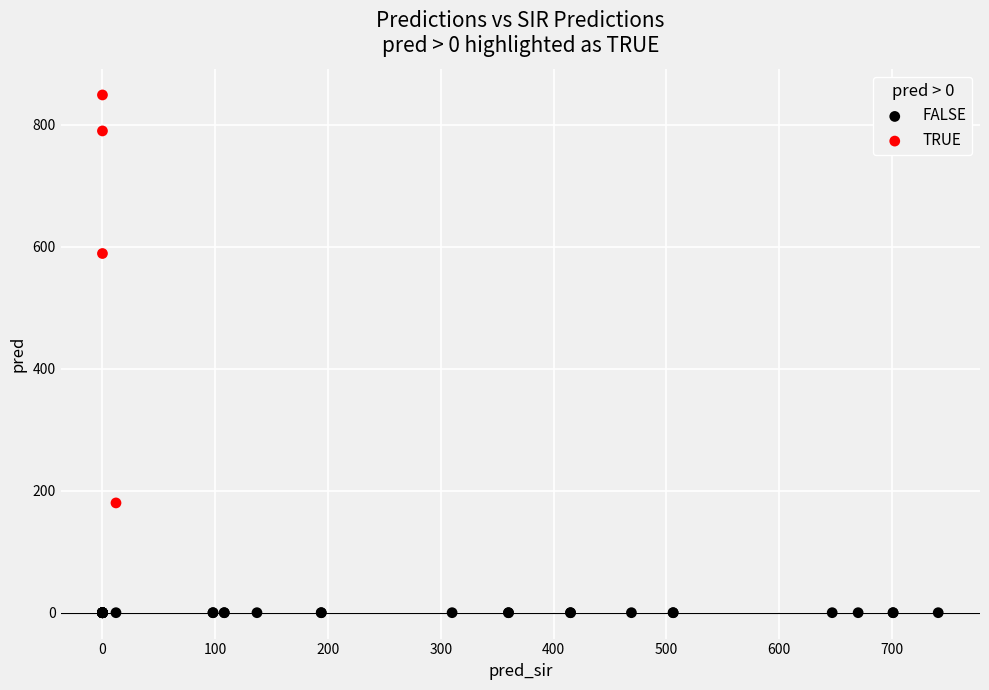

Which series contains the lowest Y value?

FALSE